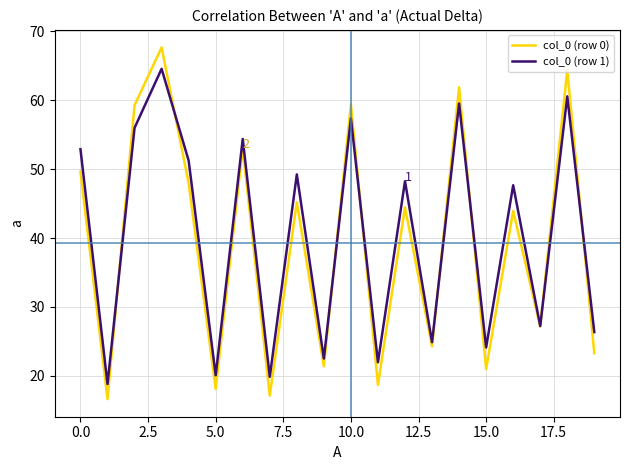

True or false: col_0 (row 1) has more than 1 interior local peaks.

True